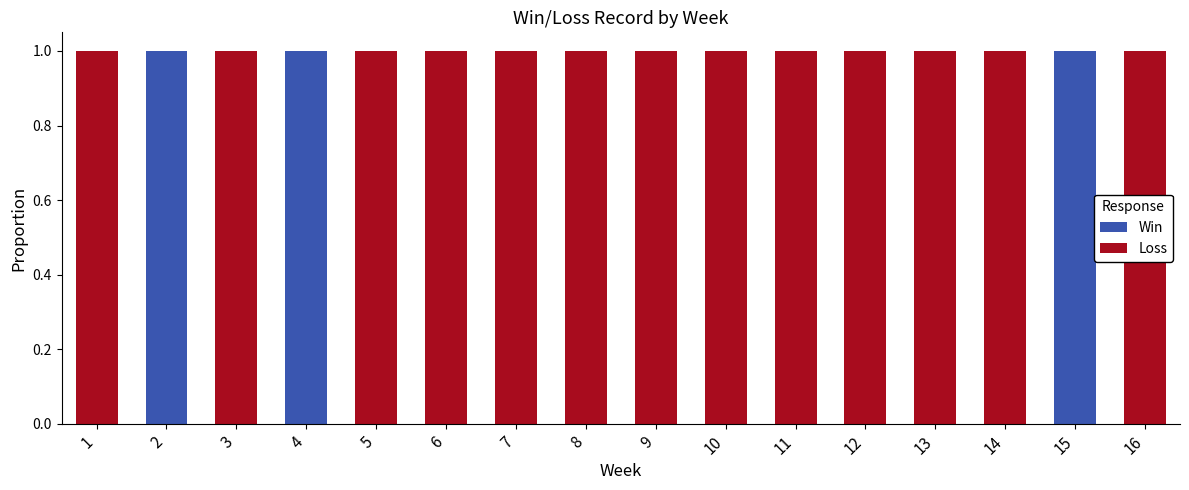

How many categories are shown in the chart?

16